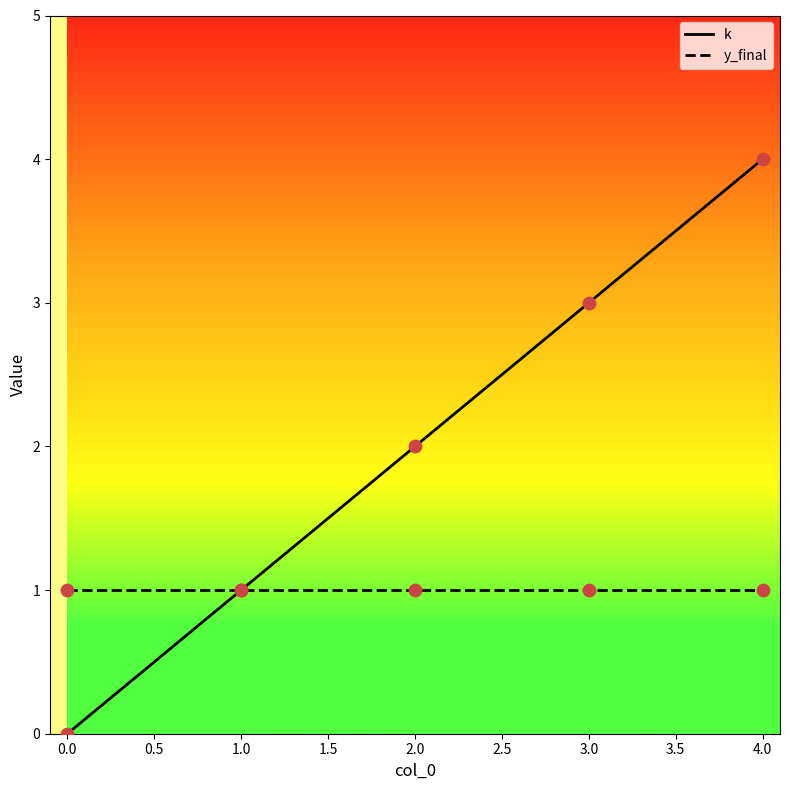

Which series has the largest total across all categories?

k